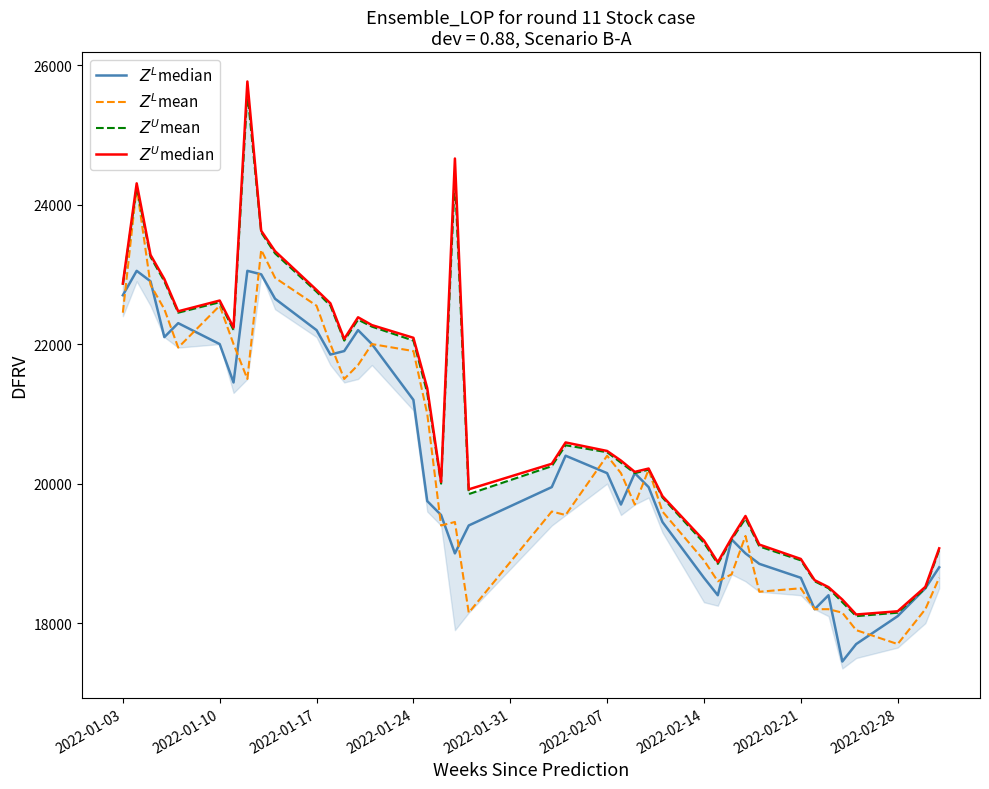

What is the greatest value displayed?

25764